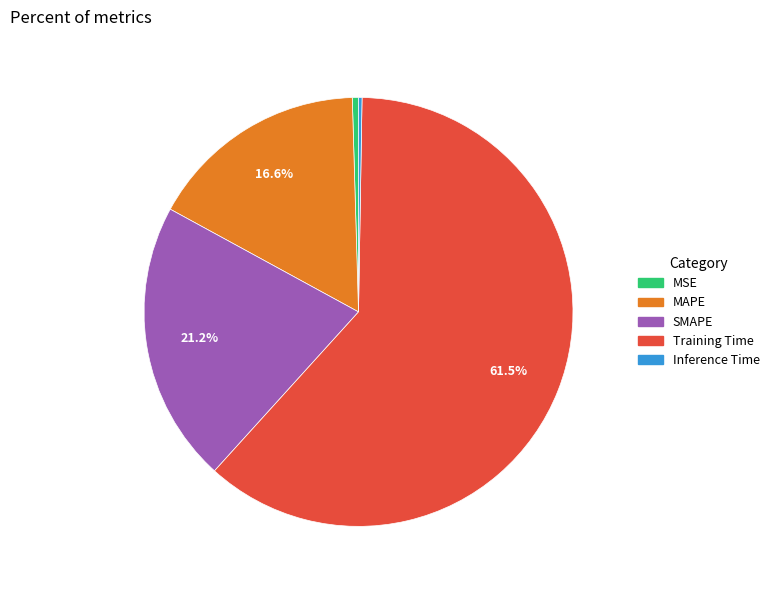

To the nearest percent, what portion does SMAPE represent?

21%